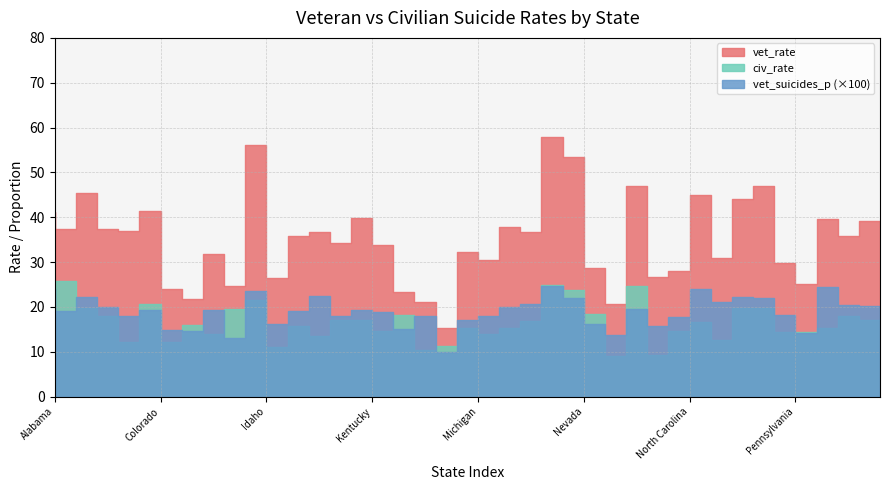

In vet_rate, how many points are higher than both neighbors (excluding endpoints)?

13